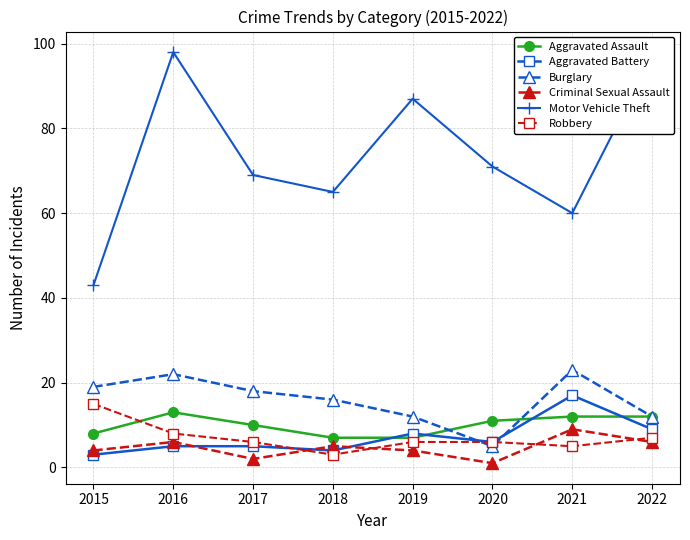

After their last crossing, which series has the higher values: Aggravated Assault or Aggravated Battery?

Aggravated Assault